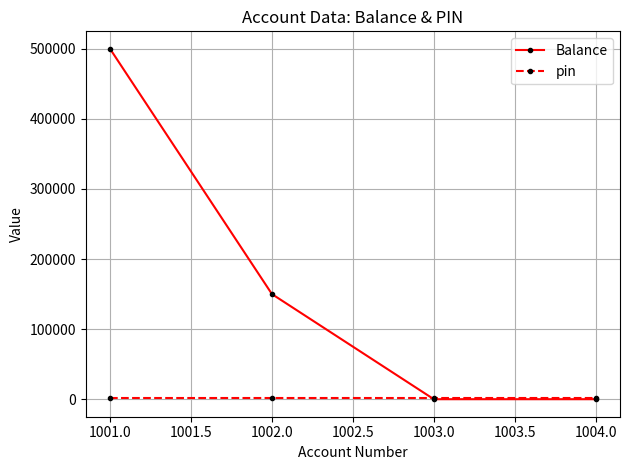

Which series has the largest total across all categories?

Balance